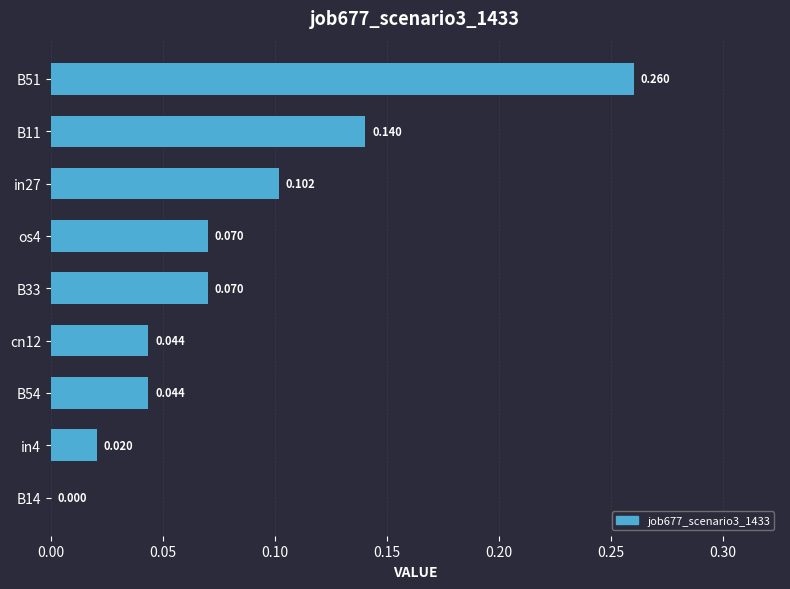

Are the bars horizontal?

Yes